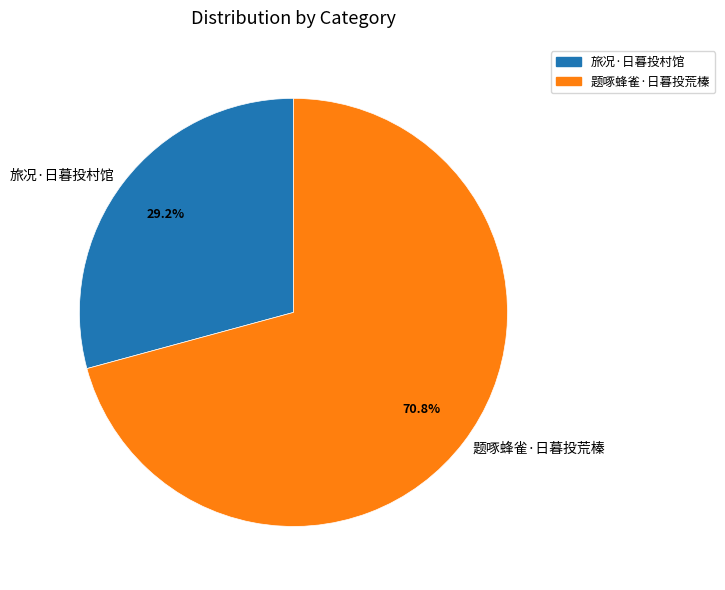

Is 旅况·日暮投村馆 the majority of the pie?

No